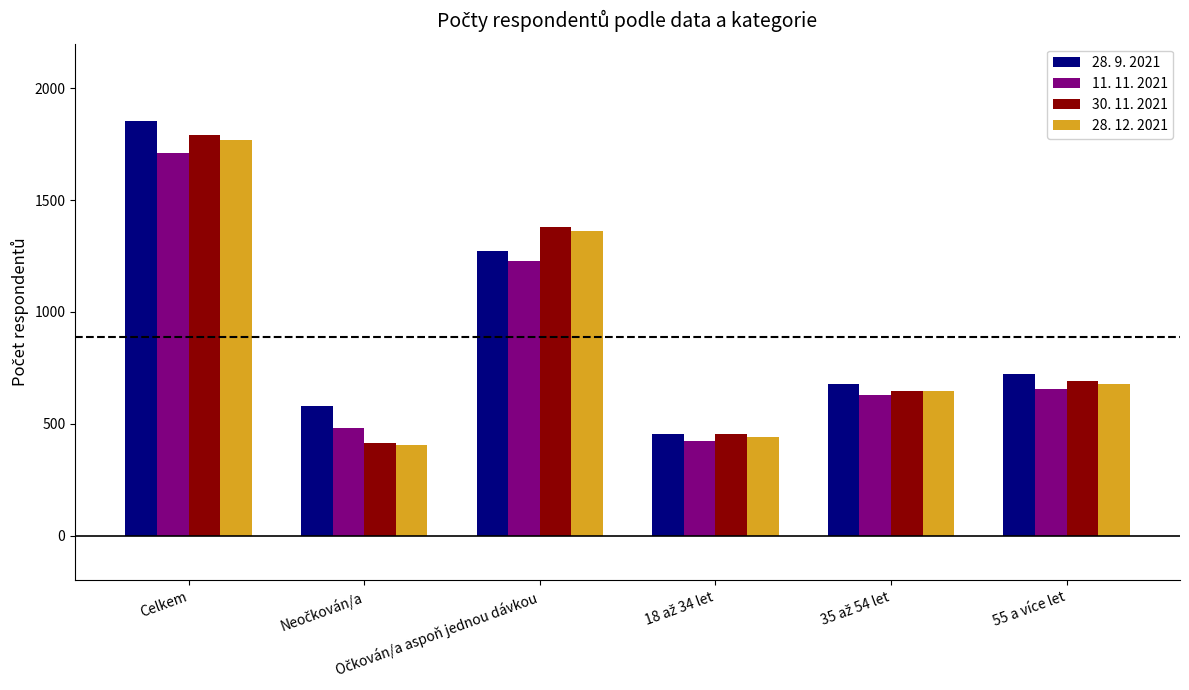

Rank the series at Celkem from lowest to highest value.

11. 11. 2021, 28. 12. 2021, 30. 11. 2021, 28. 9. 2021